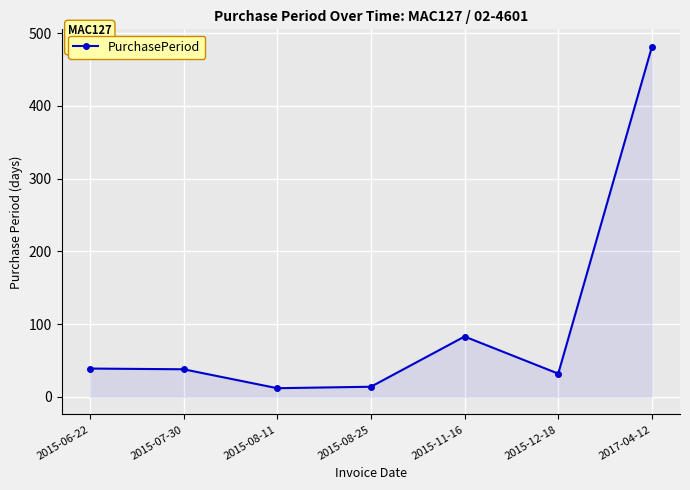

What is the value of the 6th point from the left?

32